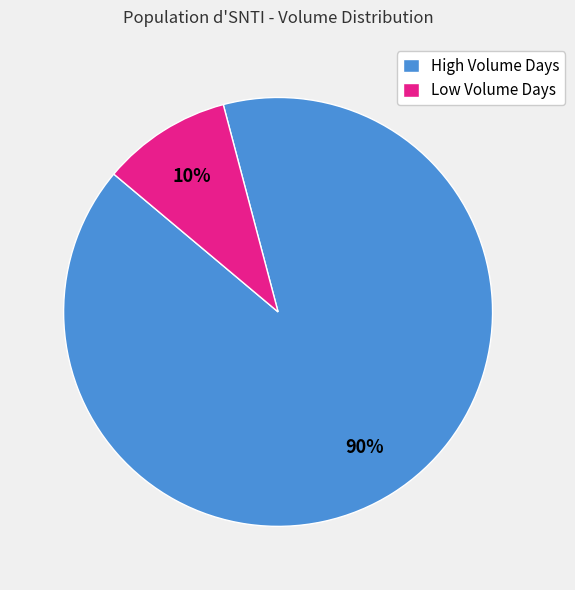

Which category accounts for the majority?

High Volume Days